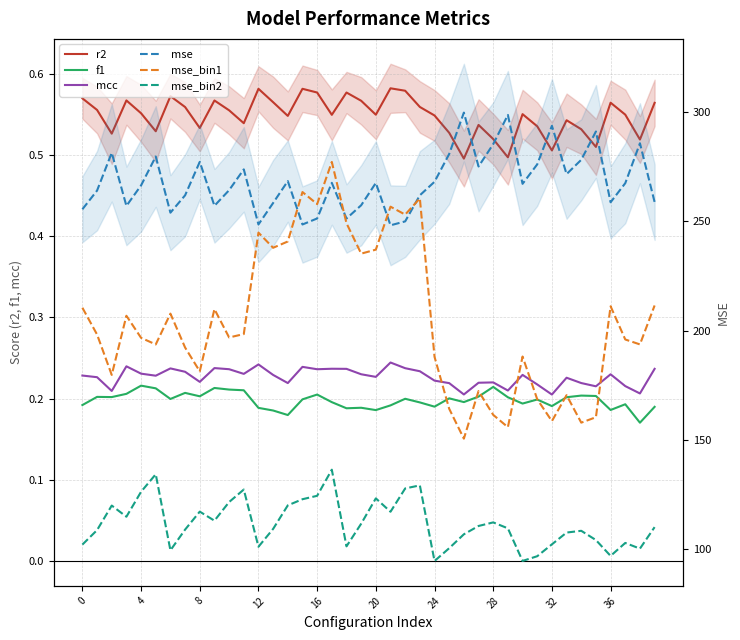

True or false: mse has more than 2 interior local peaks.

True